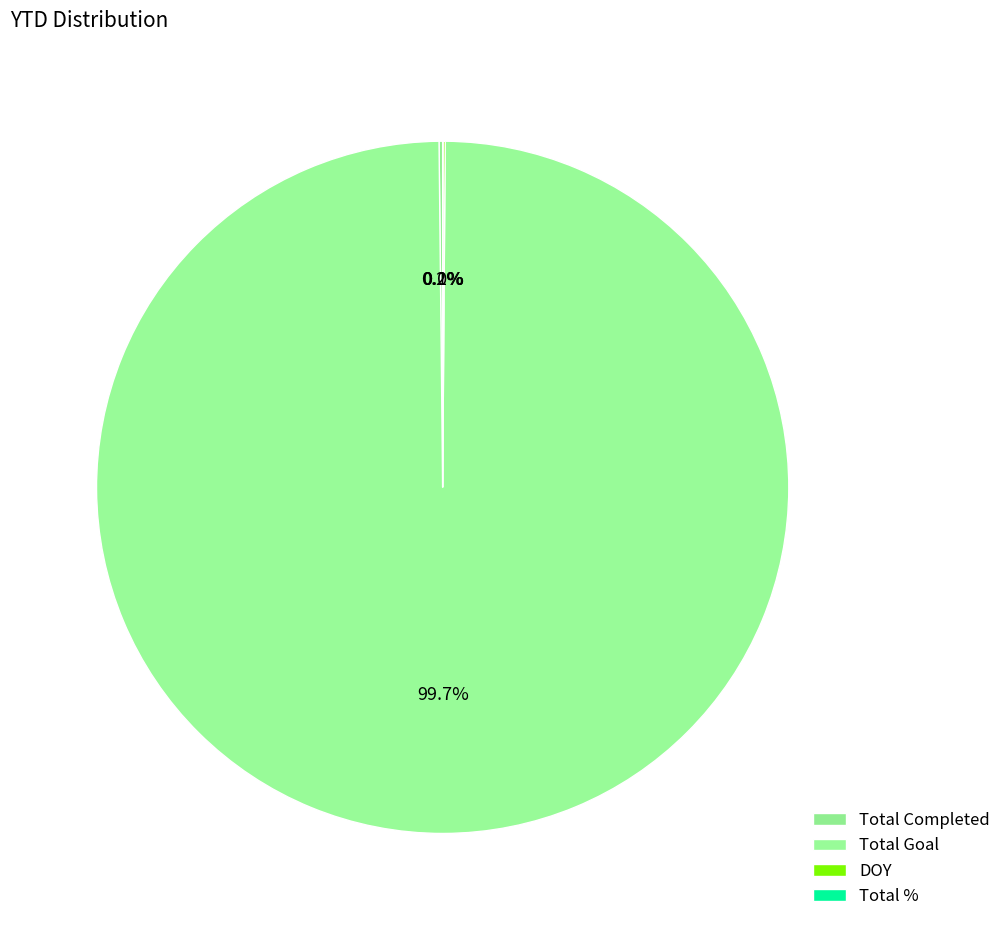

Combined, do Total Goal and Total % account for over 50%?

Yes